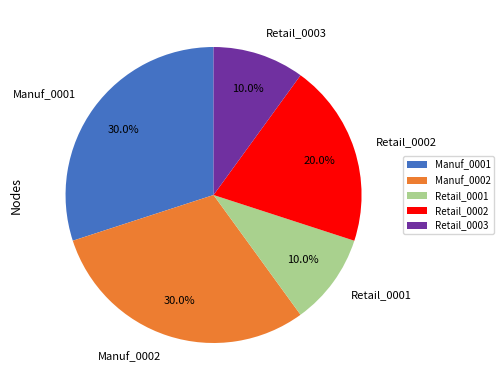

How many slices are in this pie chart?

5